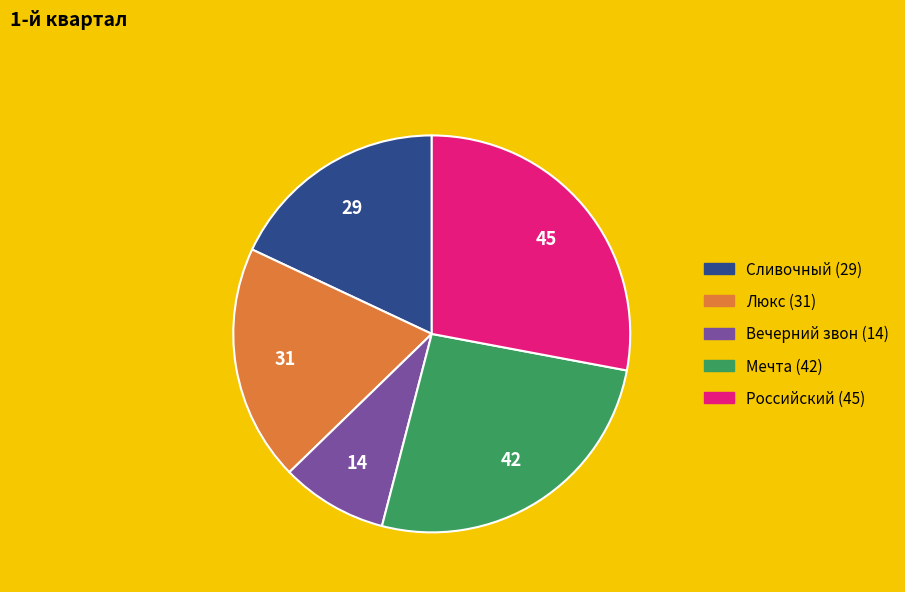

Rank the categories by value from highest to lowest.

Российский, Мечта, Люкс, Сливочный, Вечерний звон